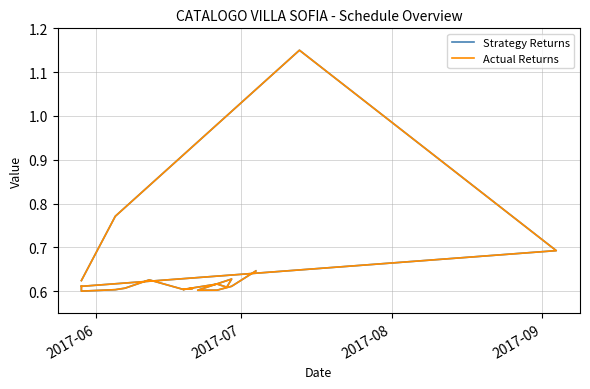

What are all the series names shown in the legend?

Strategy Returns, Actual Returns